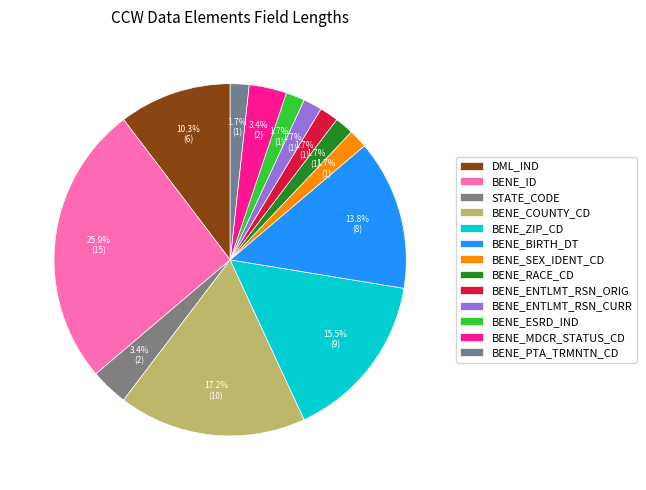

Count the number of slices in the pie.

13